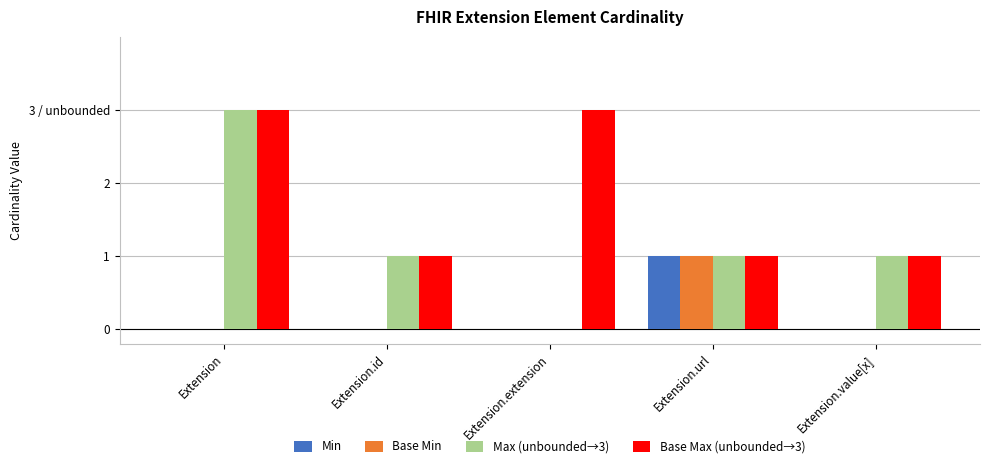

At how many categories does at least one series exceed 1?

2